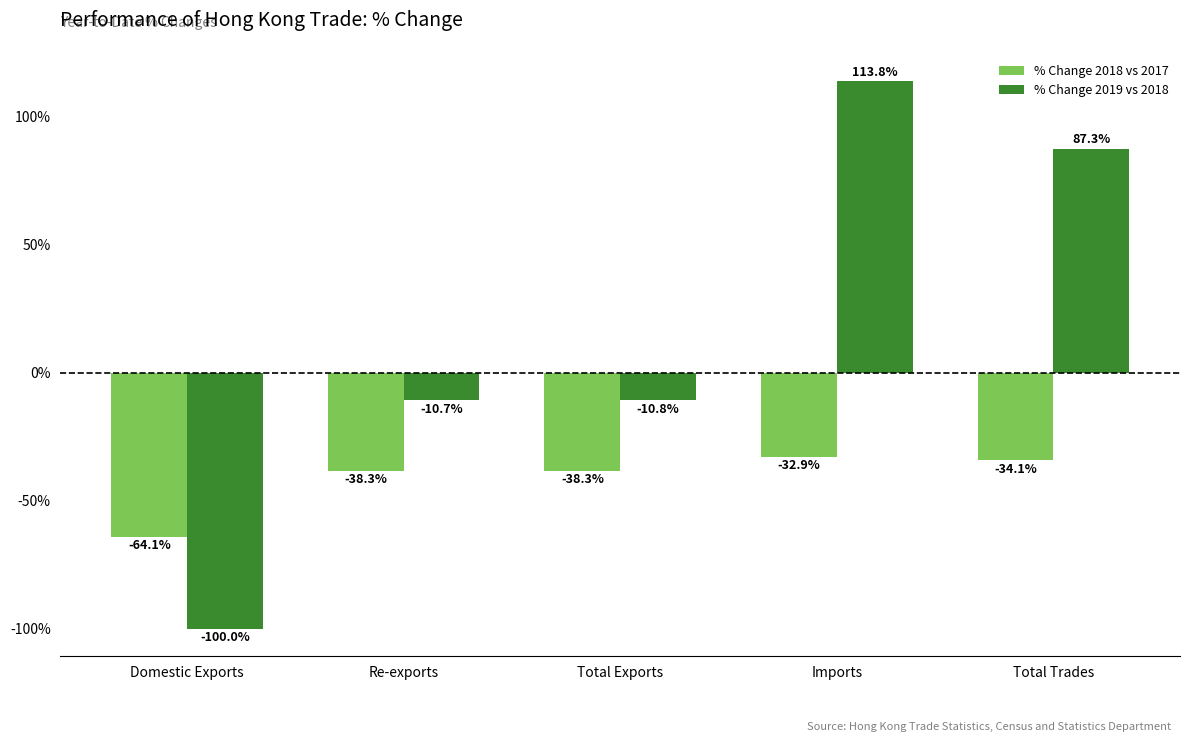

Is it true that % Change 2018 vs 2017 equals -86.5 at Domestic Exports?

False